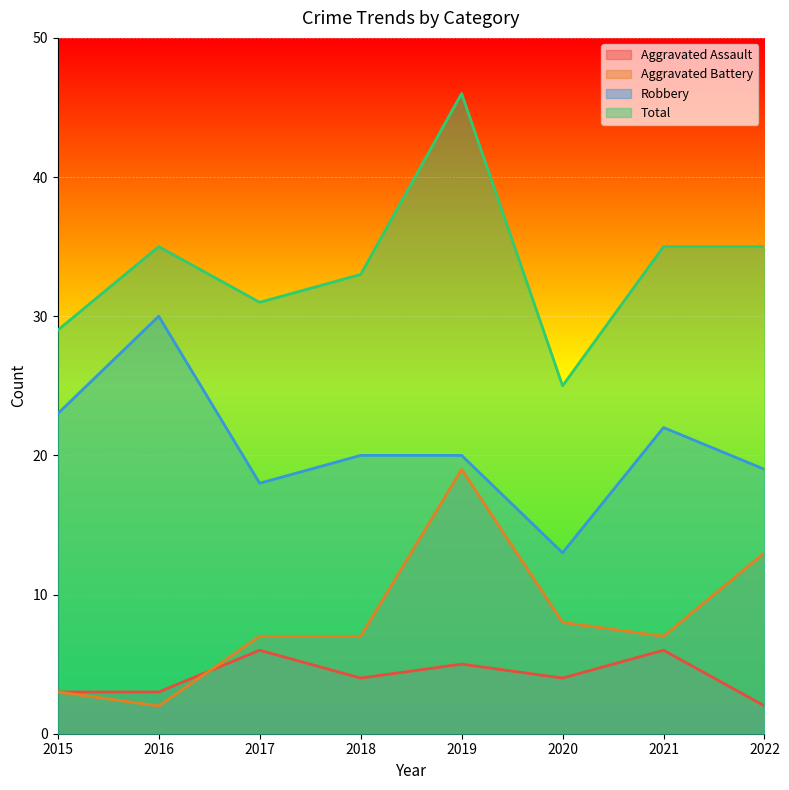

How many distinct data groups are displayed?

4